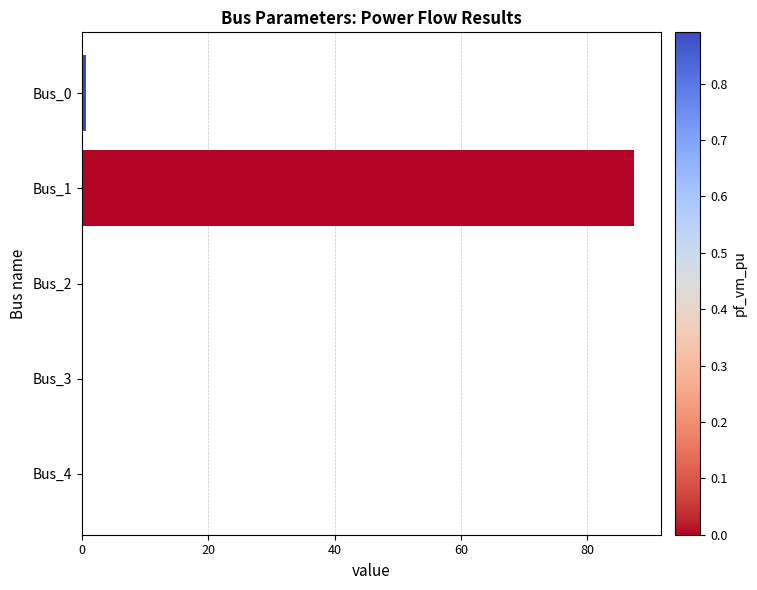

Are the bars horizontal?

Yes